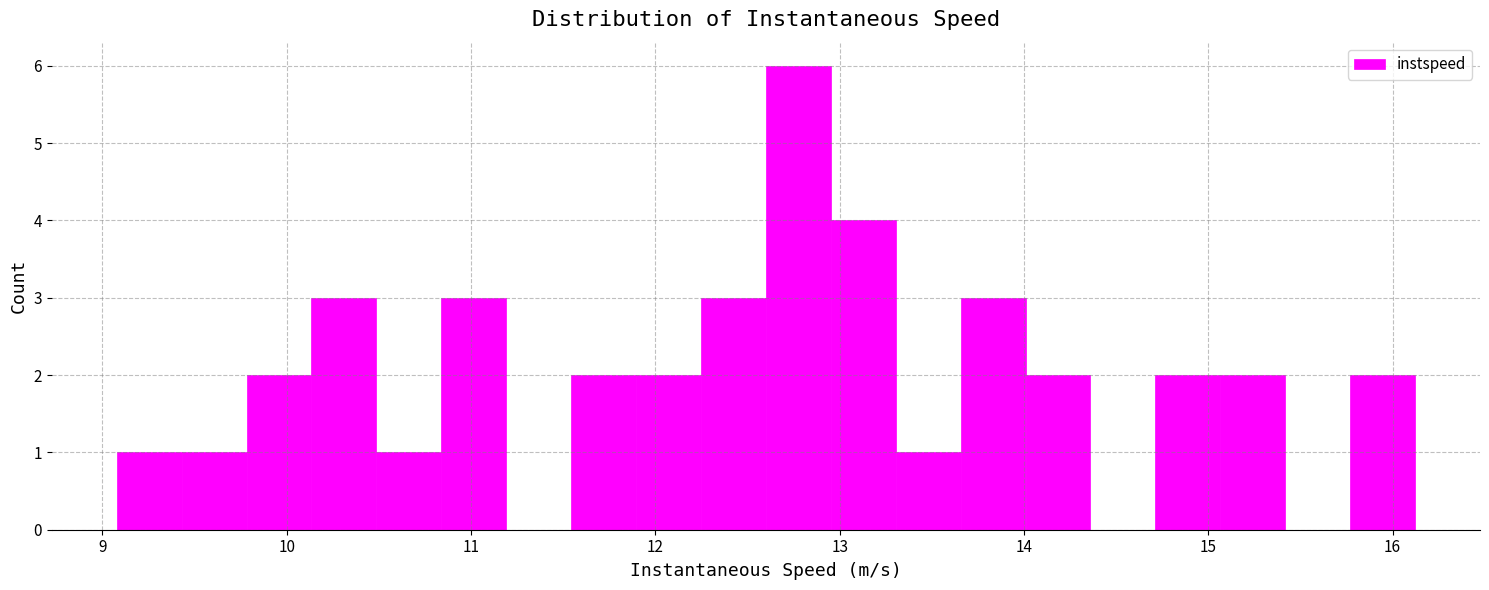

Read against the x-axis, roughly where is the centre of the tallest bar?

12.8